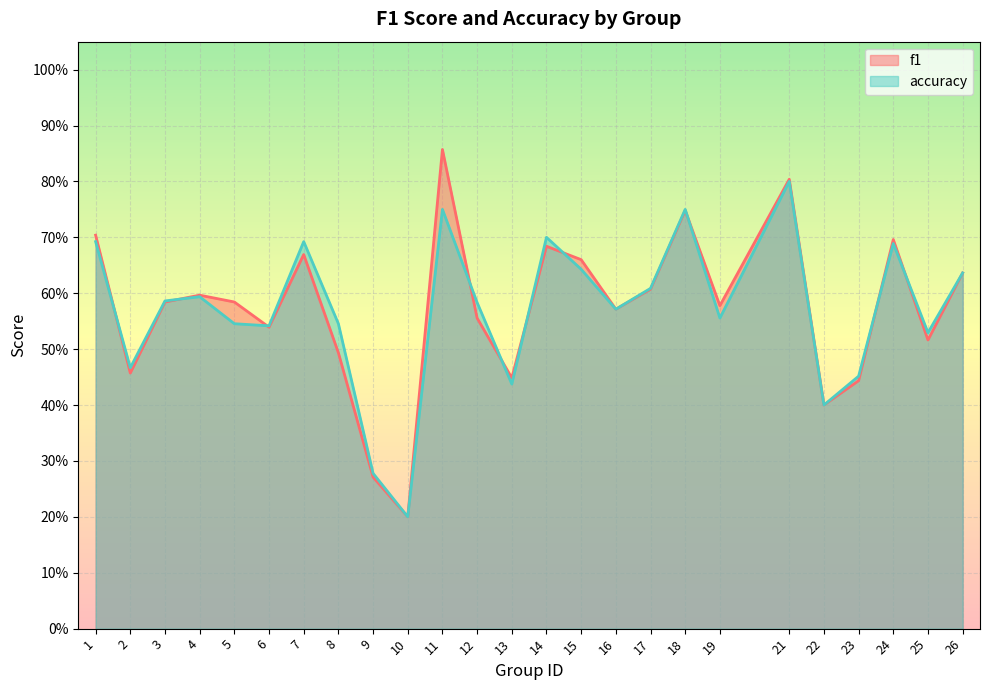

Rank the series by their average value, from lowest to highest.

accuracy, f1